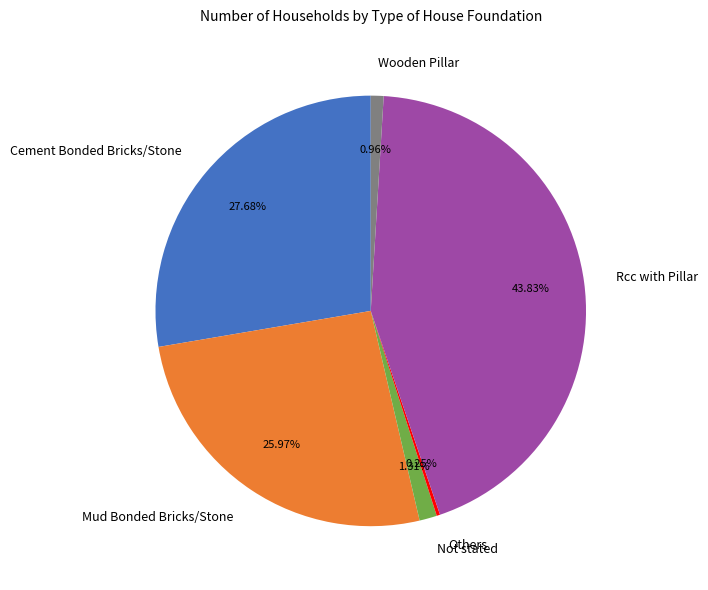

The Mud Bonded Bricks/Stone slice represents 26% of the pie. True or false?

True